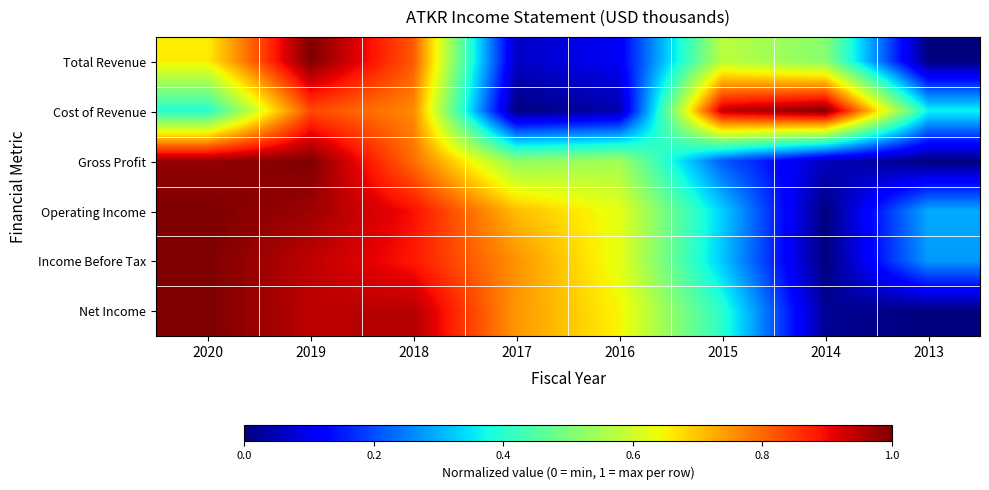

At how many categories does at least one series exceed 0?

8